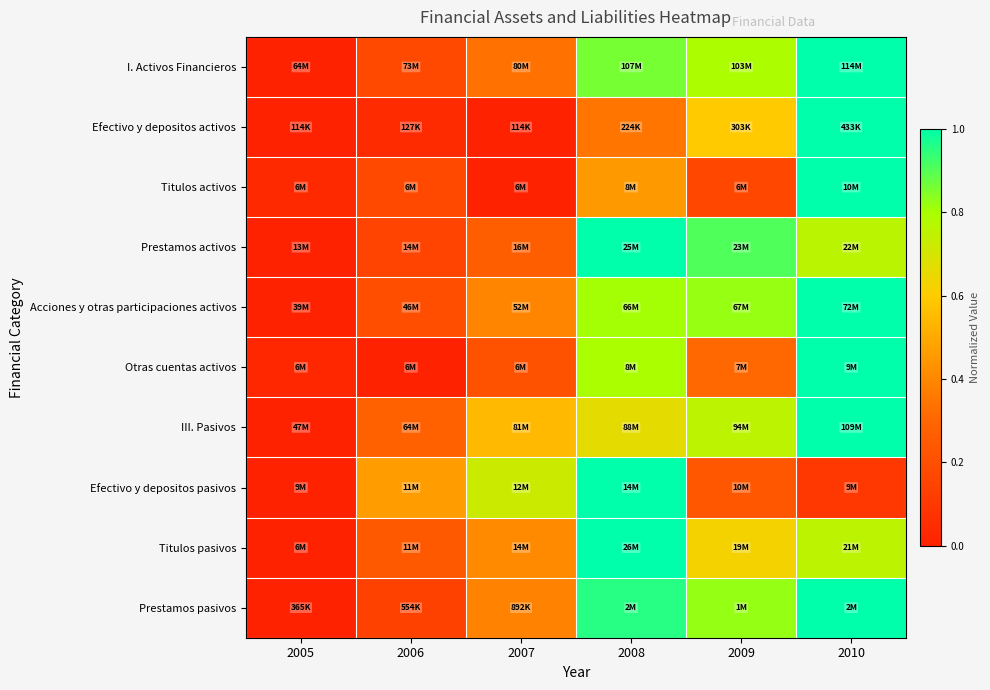

How many distinct data groups are displayed?

10